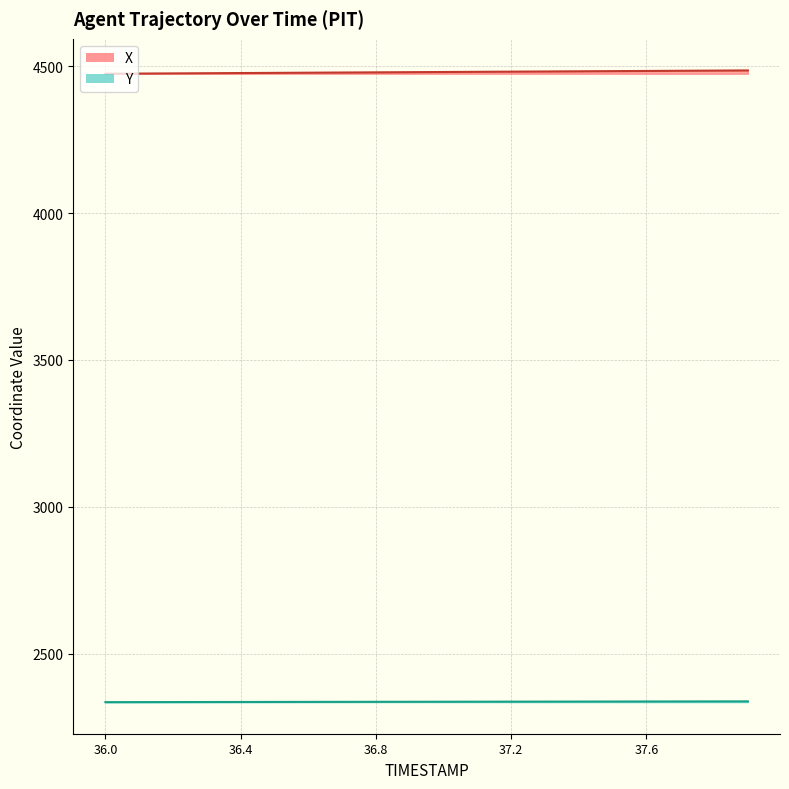

Which category has the lowest value across all series?

36.0